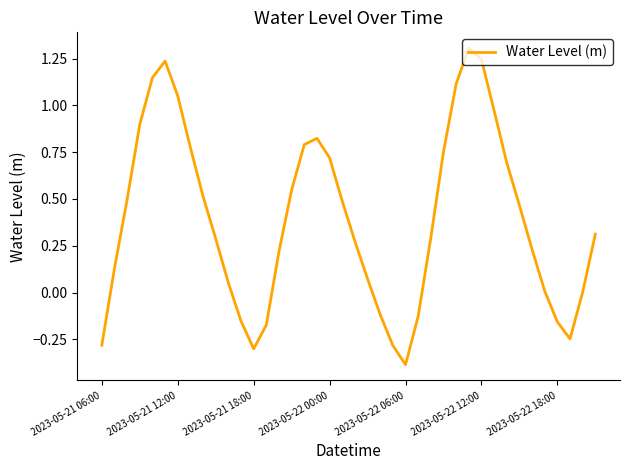

What is the difference between the maximum and minimum values?

1.7